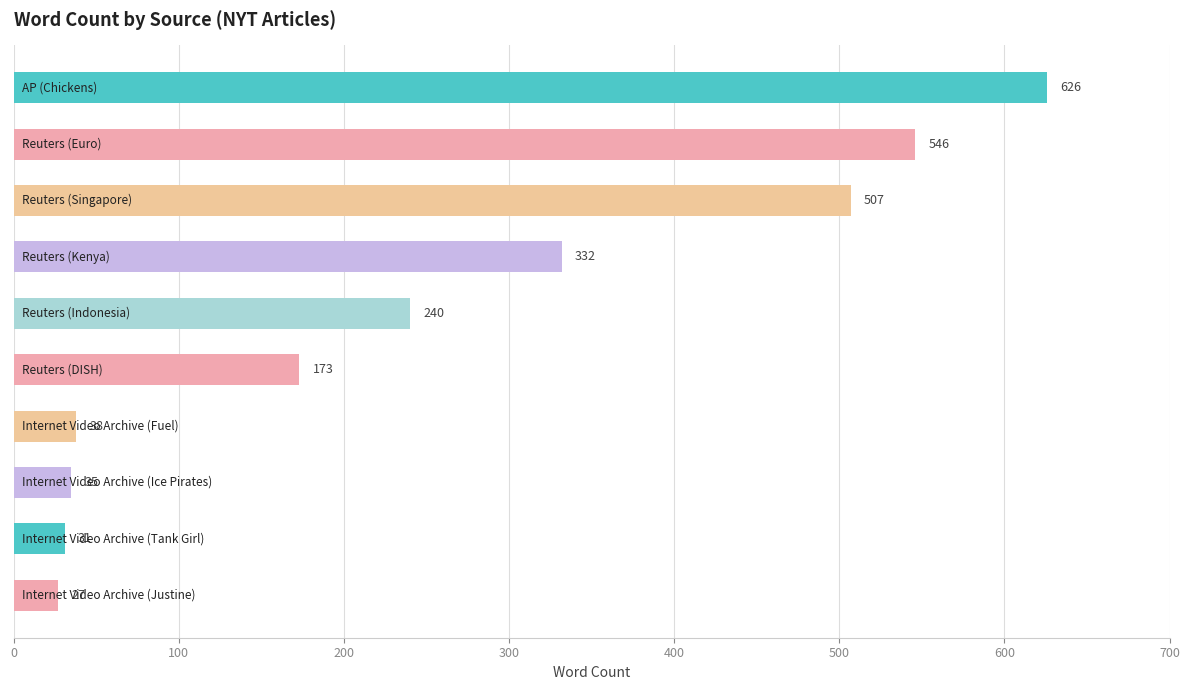

What is the minimum value shown in the chart?

27